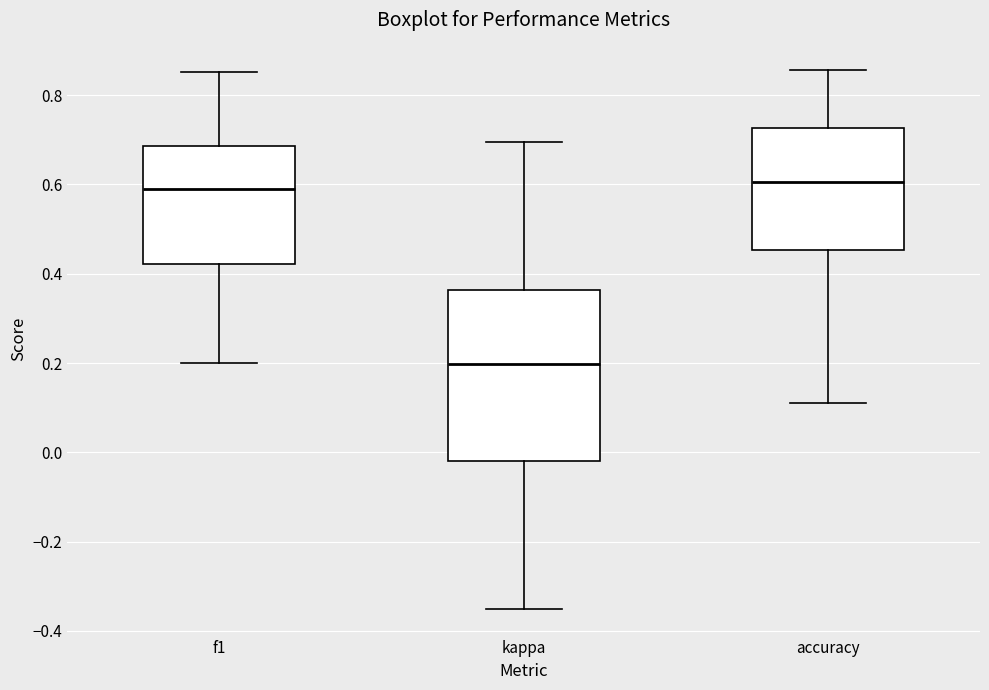

Which box is the tallest, from its lower edge to its upper edge?

kappa